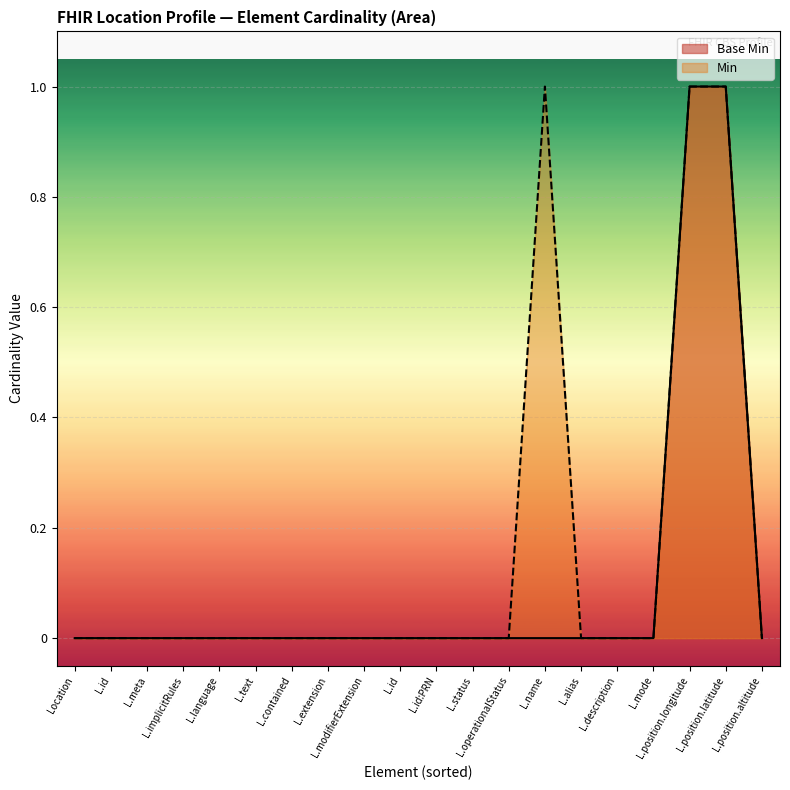

How many lines are shown in the chart?

2